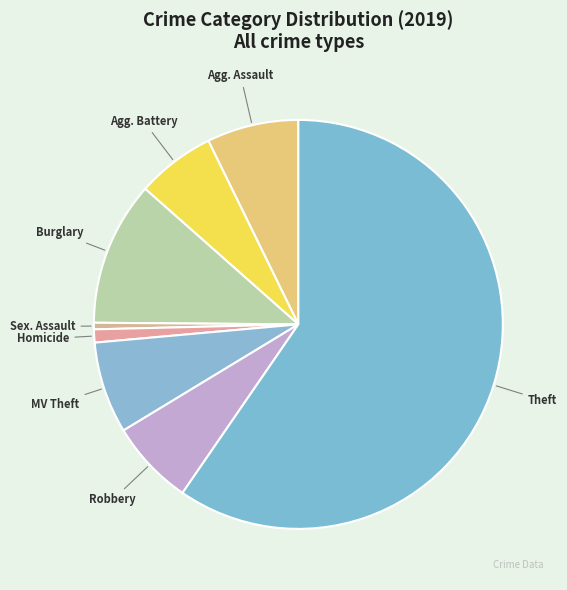

To the nearest percent, what is the average slice percentage?

12%